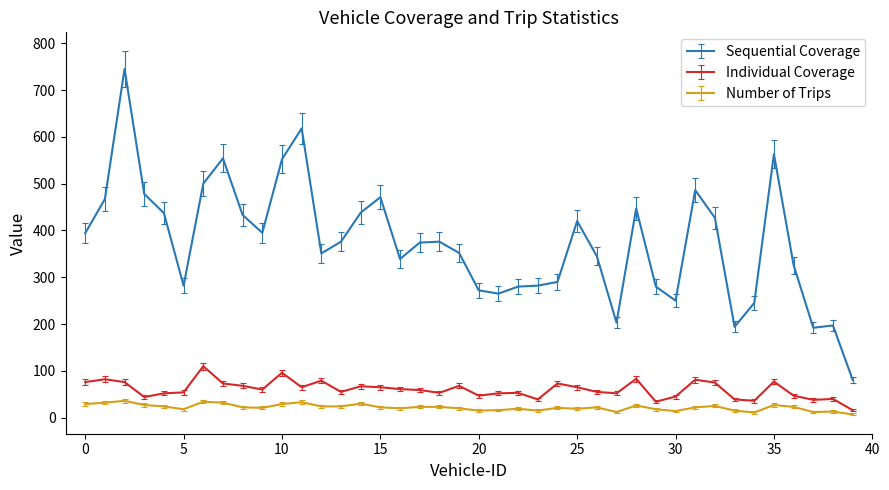

What is the lowest value of the Sequential Coverage series?

81